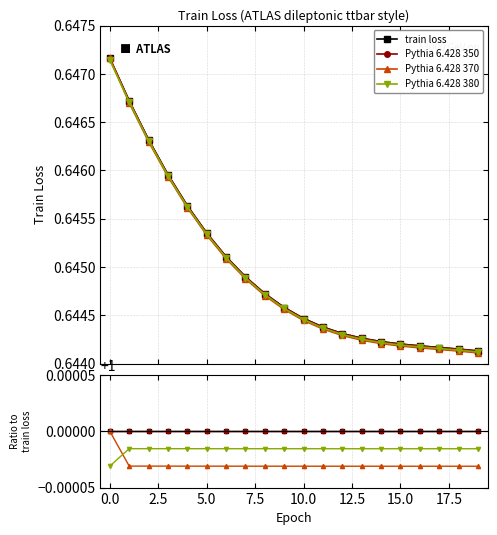

True or false: Pythia 6.428 380 and train loss cross at least once.

False